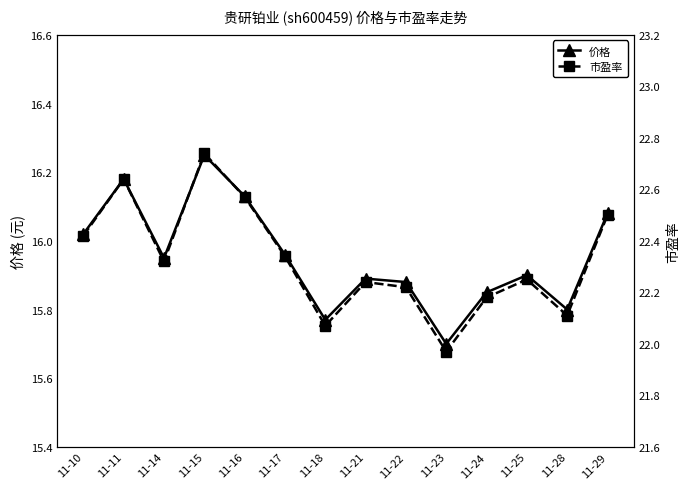

Where is 市盈率 nearest to the value 22?

11-23